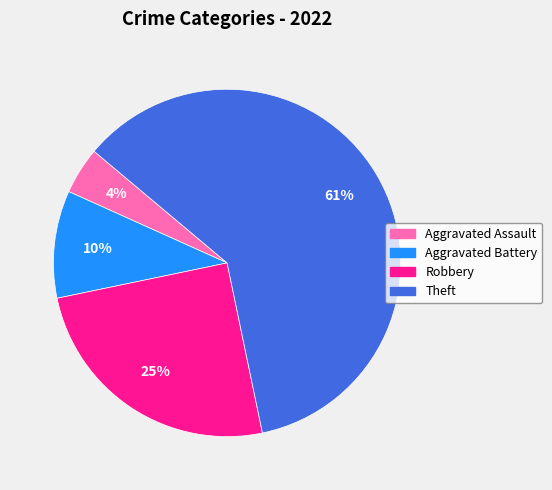

To the nearest percent, what percentage of the pie is Aggravated Assault?

4%